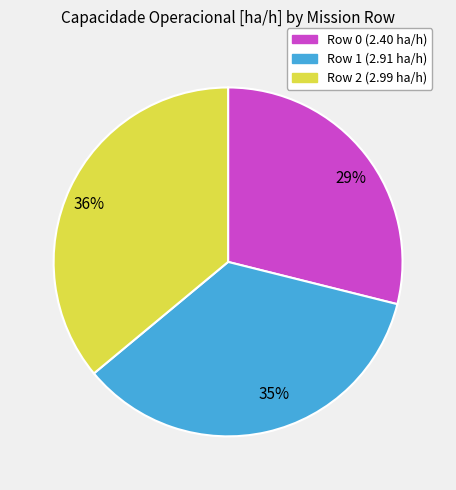

The 36% slice represents 23% of the pie. True or false?

False